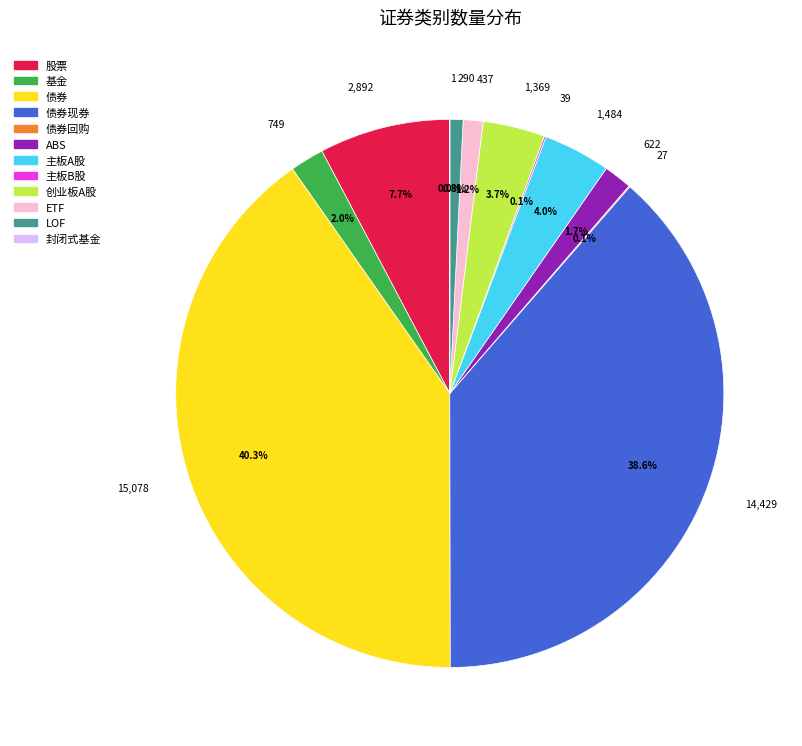

Is there any slice that represents more than half of the pie?

No